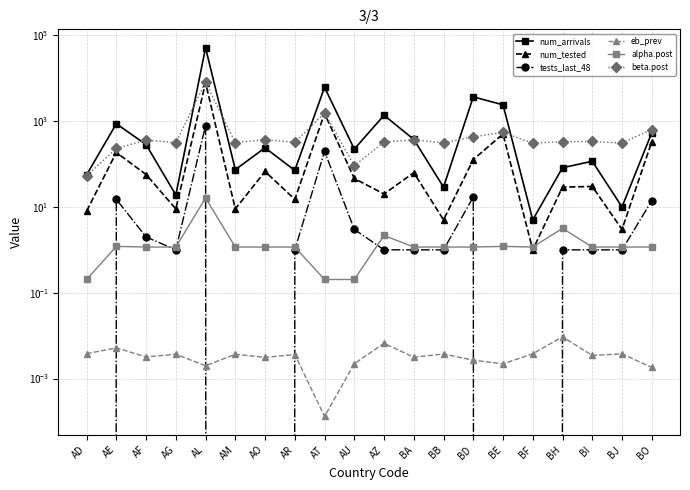

What is the label of the 3rd point from the left?

AF